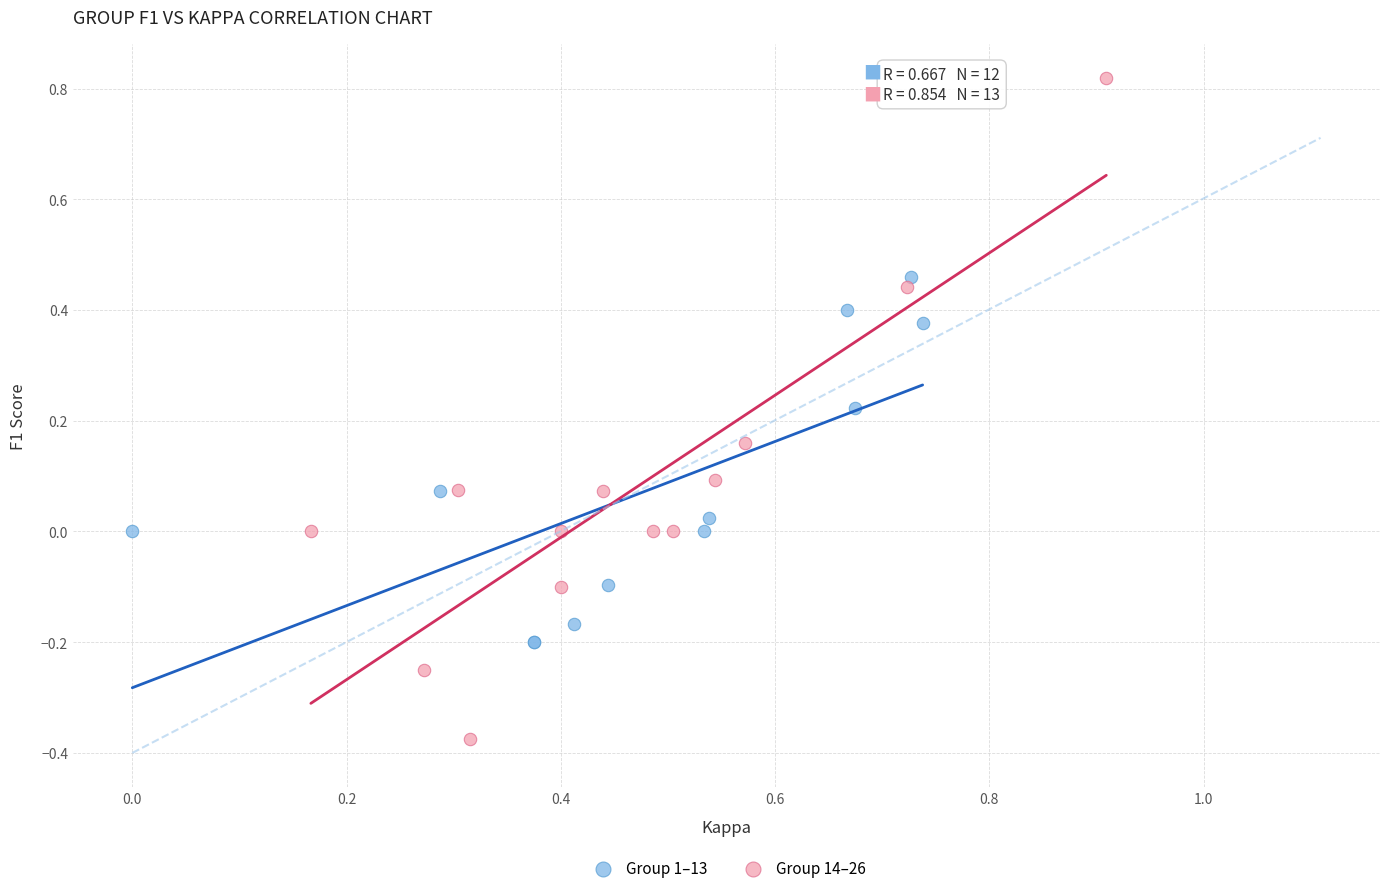

Which series has the largest Y range (max minus min)?

Group 14–26